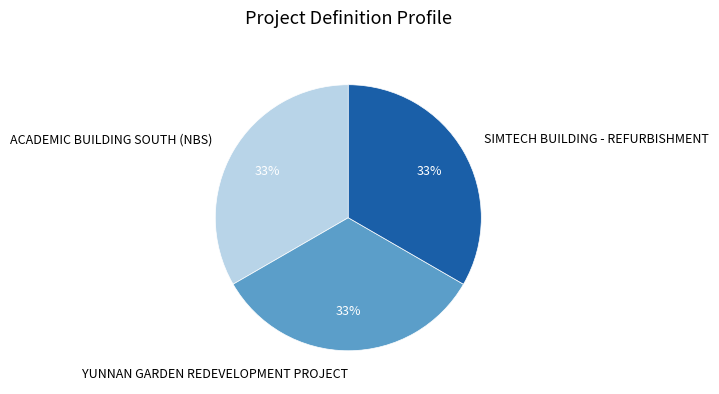

What is the ratio of the value at SIMTECH BUILDING - REFURBISHMENT to the value at YUNNAN GARDEN REDEVELOPMENT PROJECT?

1.0